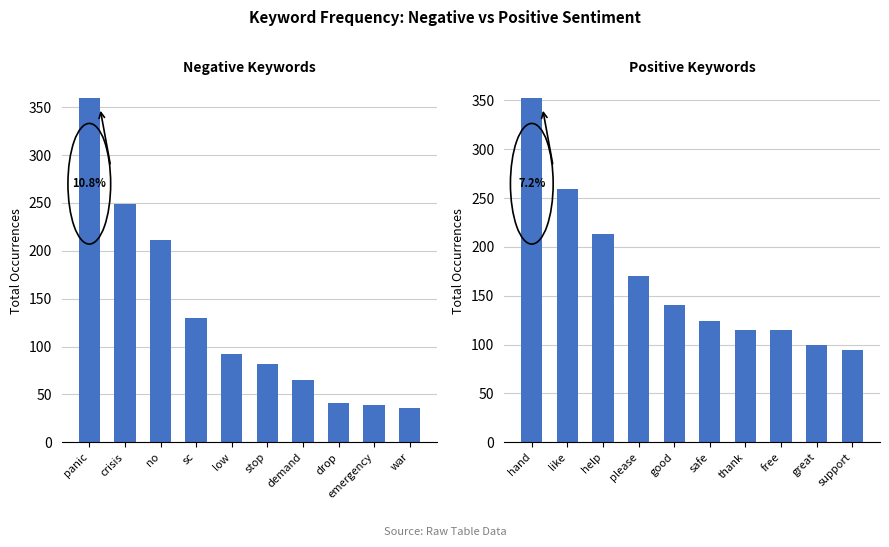

What is the label of the 9th bar from the right?

crisis